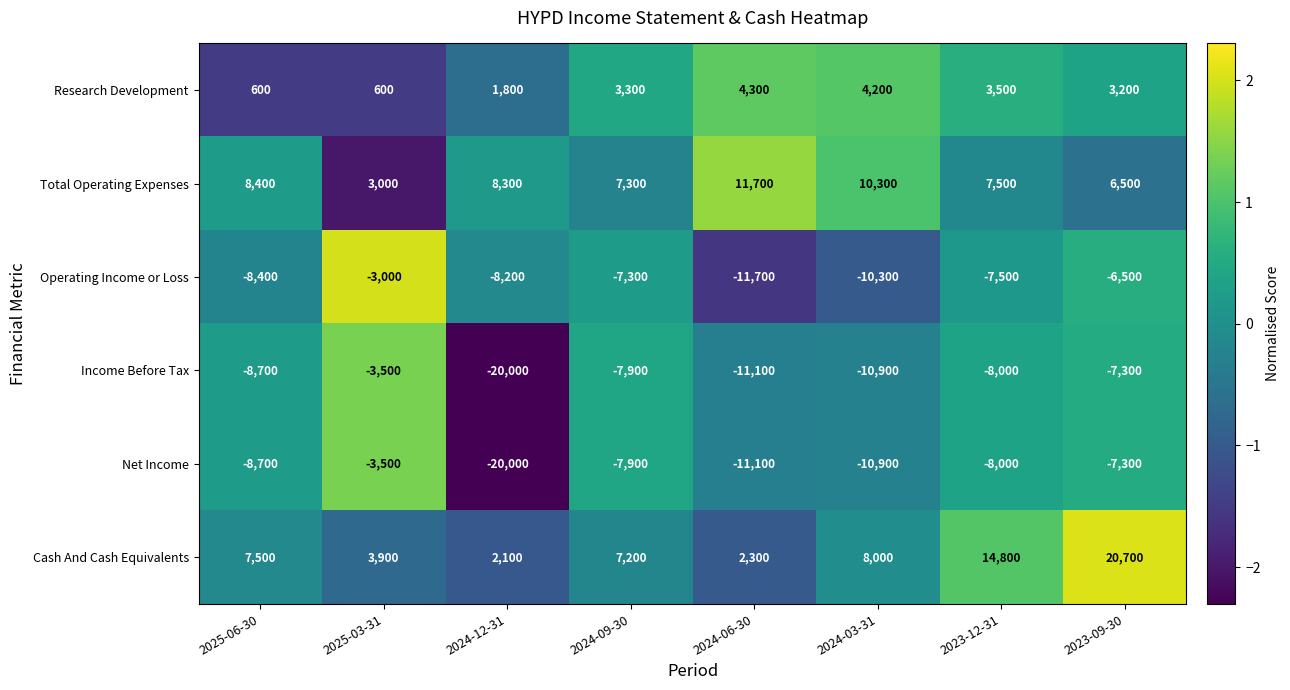

What is the minimum value for Total Operating Expenses?

3000